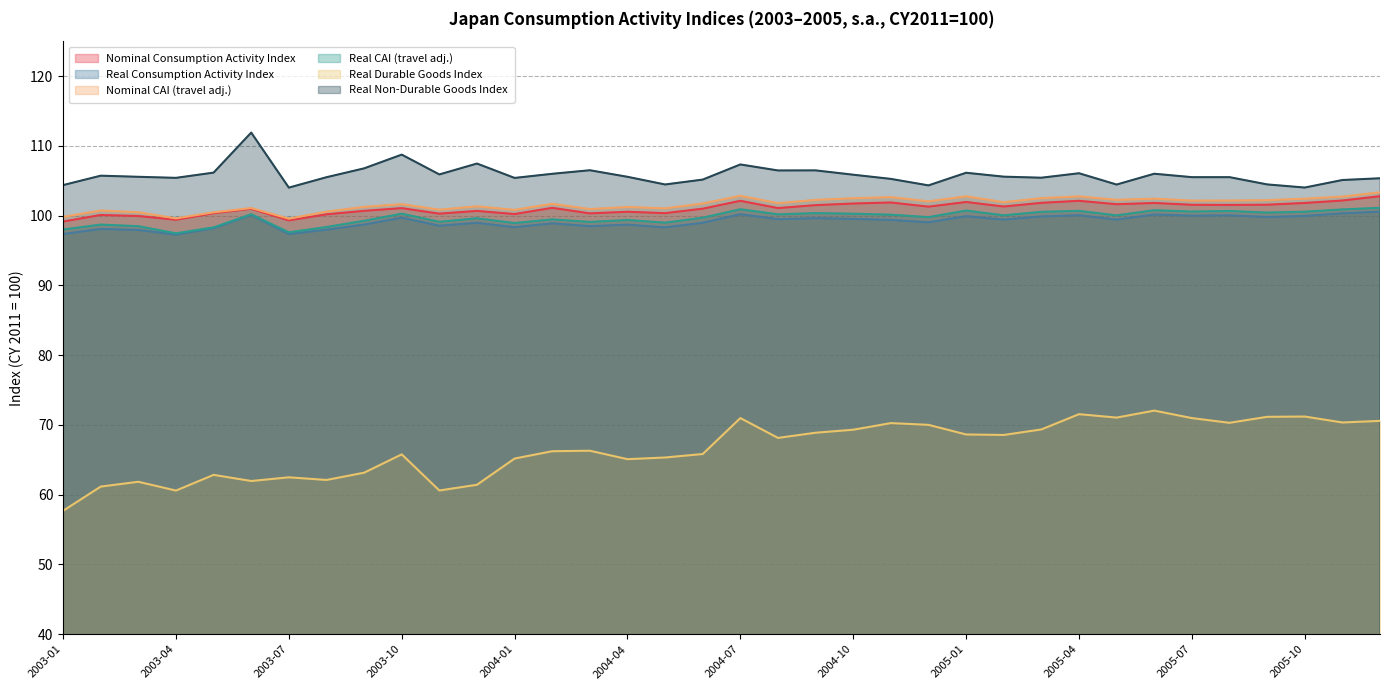

The Real Non-Durable Goods Index series shows 62.0 at 2004-02. True or false?

False